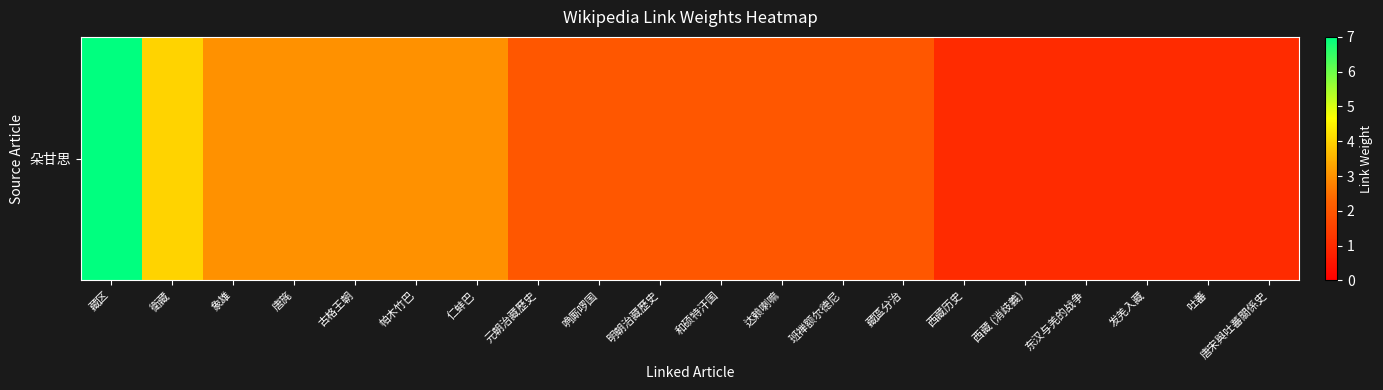

What is the difference between the maximum and minimum values?

6